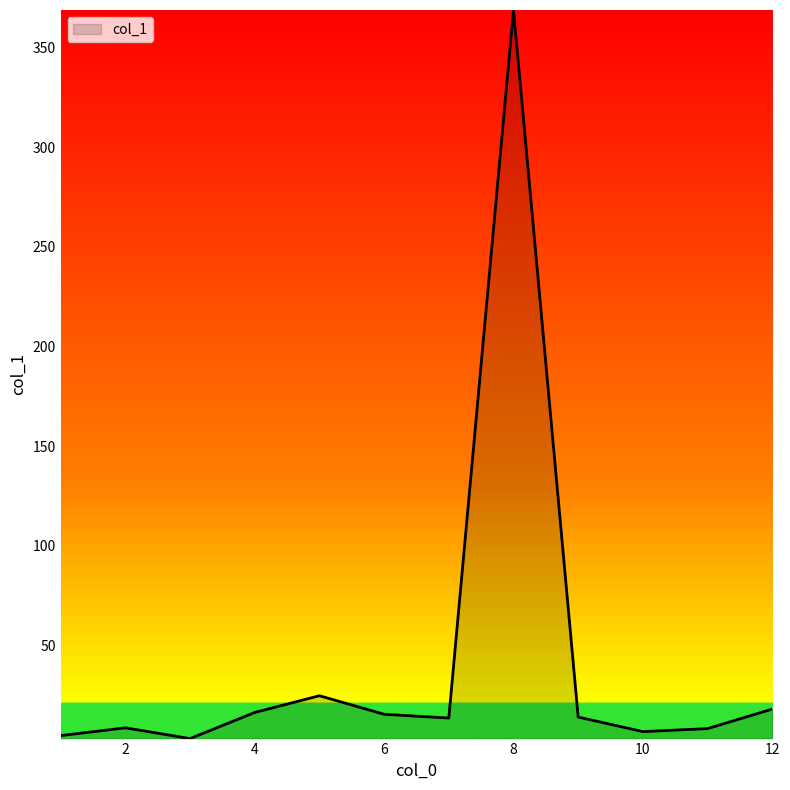

What is the greatest value displayed?

368.8